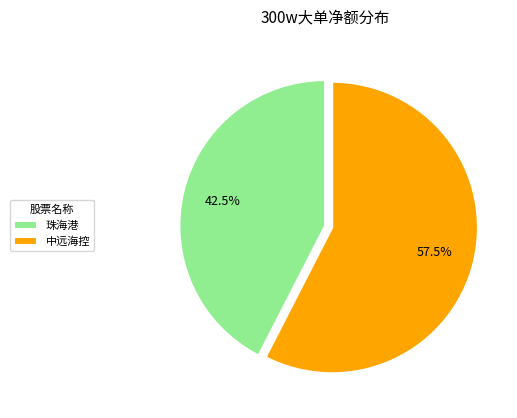

Is the sum of 中远海控 and 珠海港 greater than half?

Yes